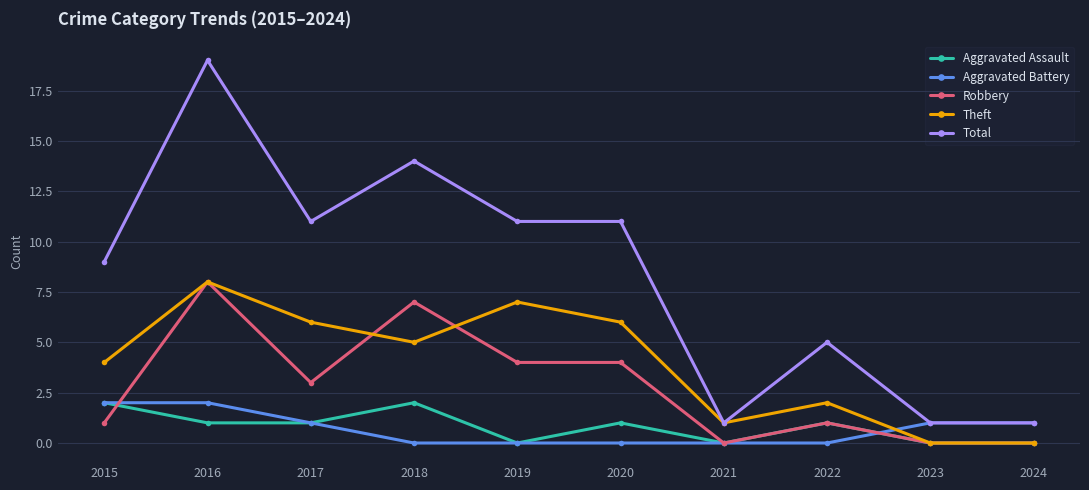

Is the value of Theft at 2015 greater than the value of Aggravated Battery at 2023?

Yes